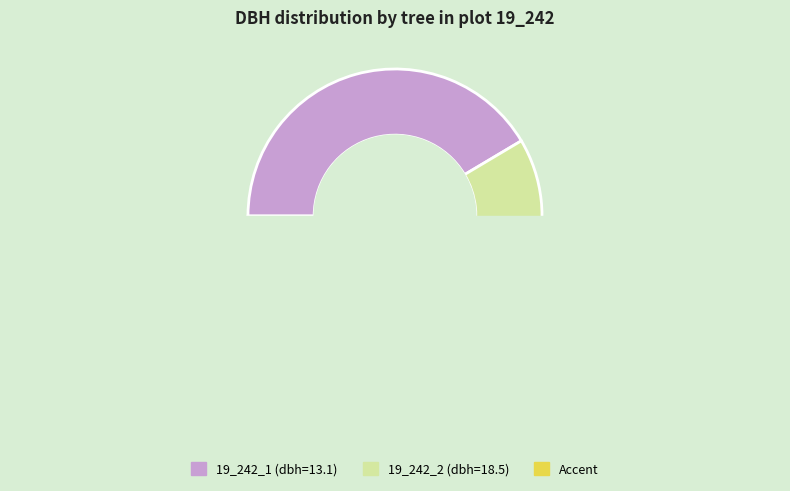

To the nearest percent, what portion does 19_242_1 represent?

41%